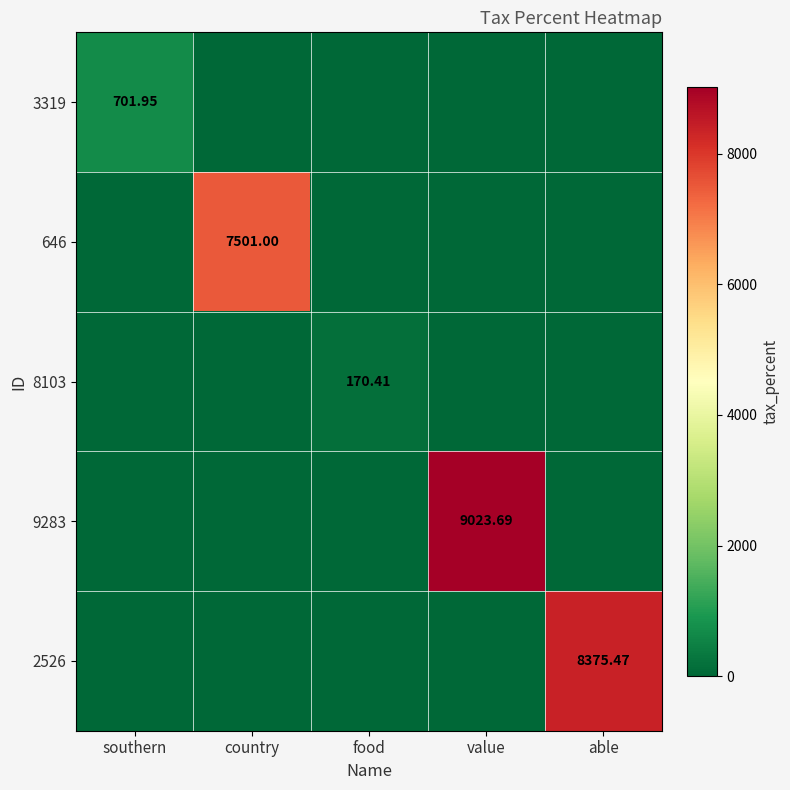

Is it true that 646 equals 0.0 at southern?

True